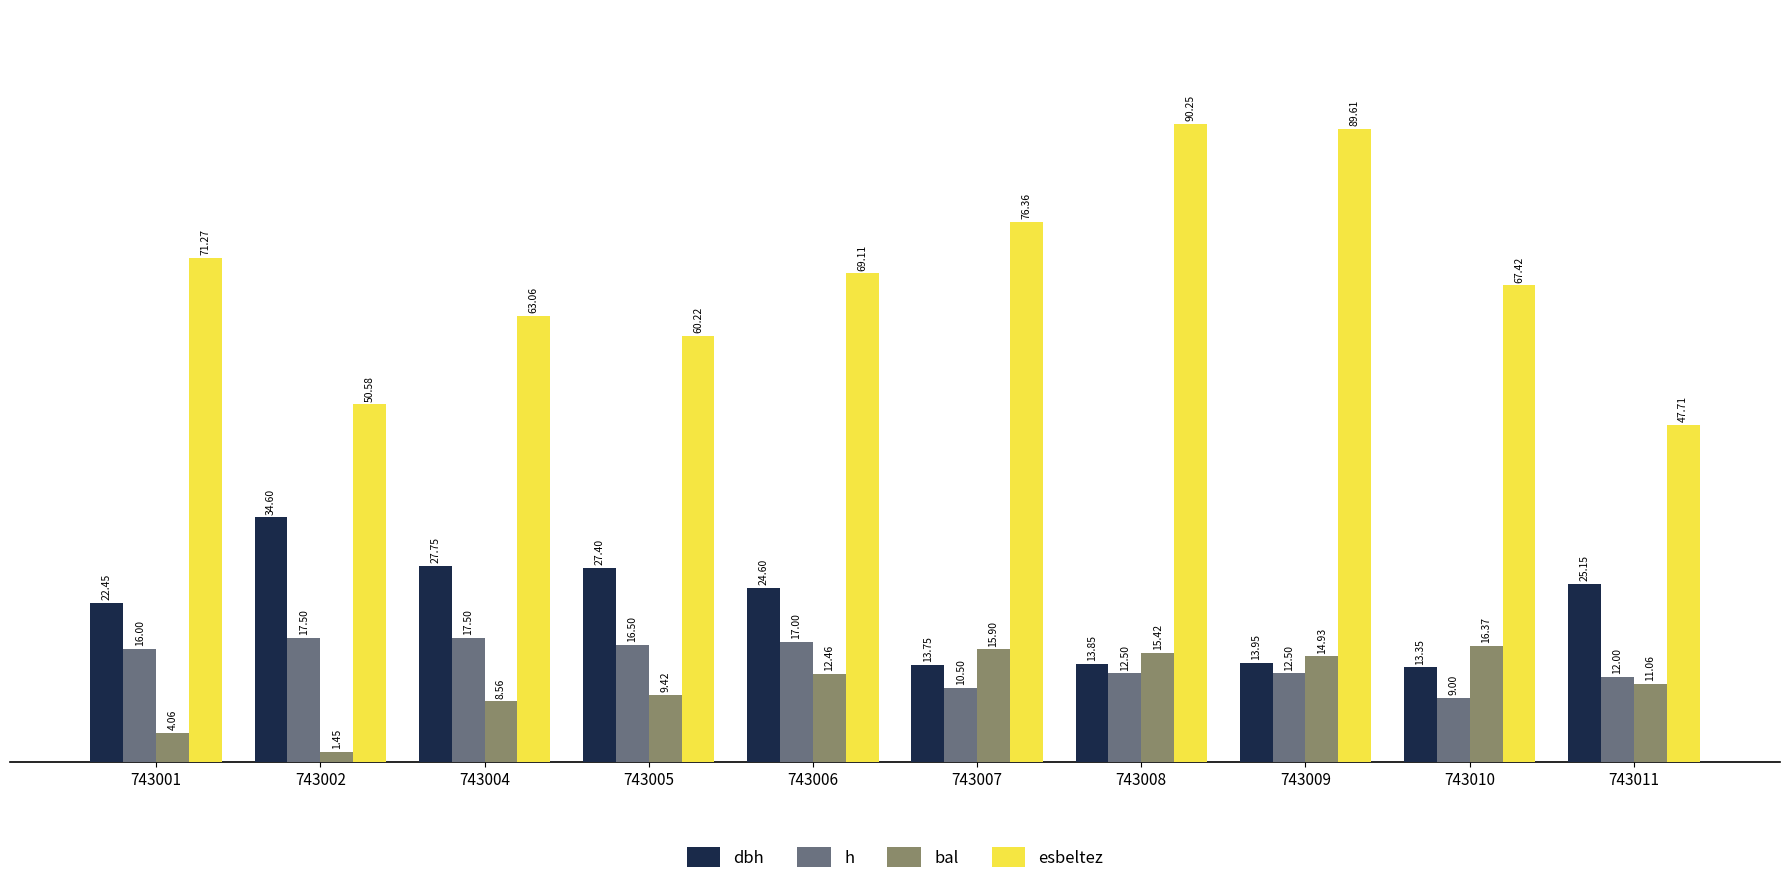

At which category is the sum across all series the highest?

743008